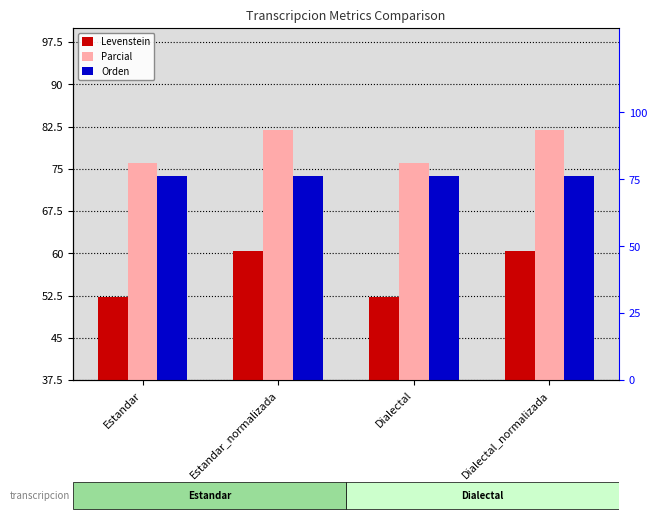

At which label is Levenstein closest to 56?

Estandar